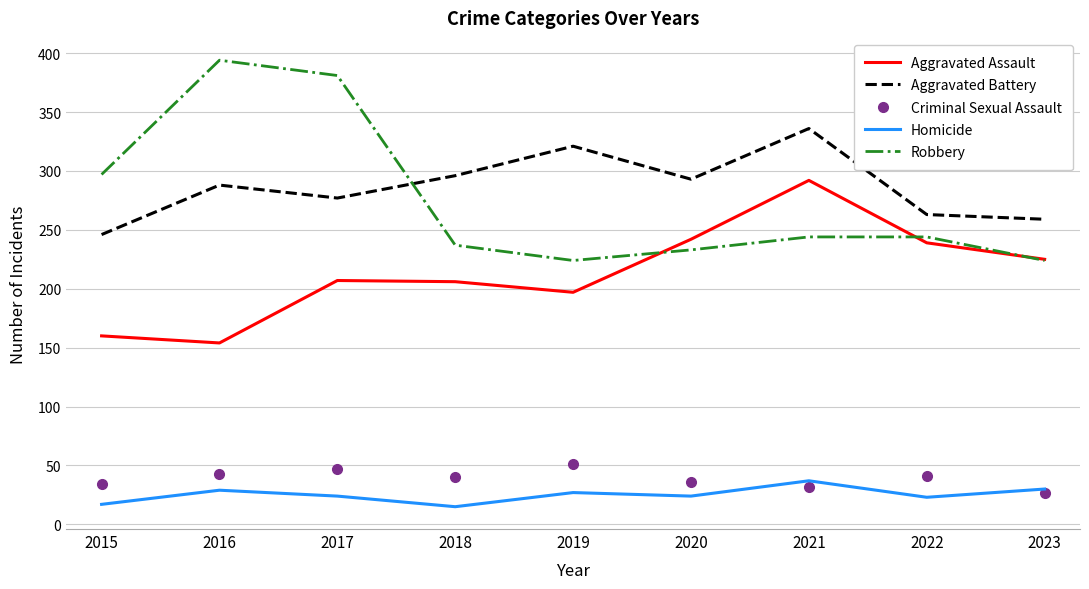

Where is the first local minimum for Robbery?

2019